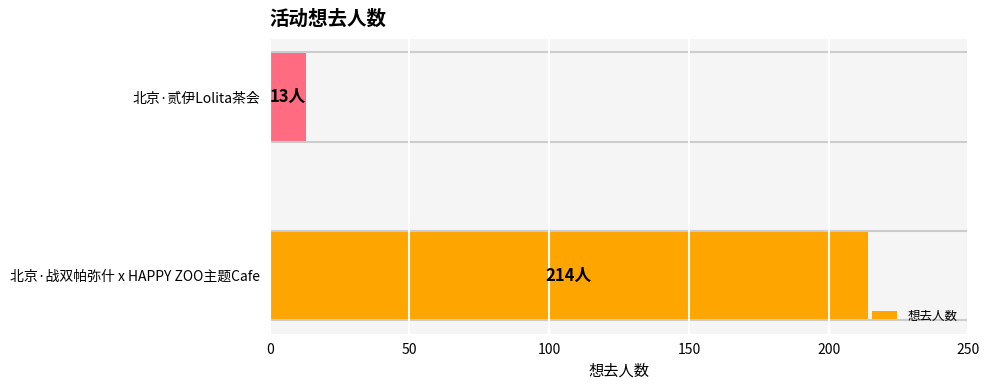

Reading bottom to top, what are all the values shown in this chart?

北京·战双帕弥什 x HAPPY ZOO主题Cafe=214	北京·贰伊Lolita茶会=13